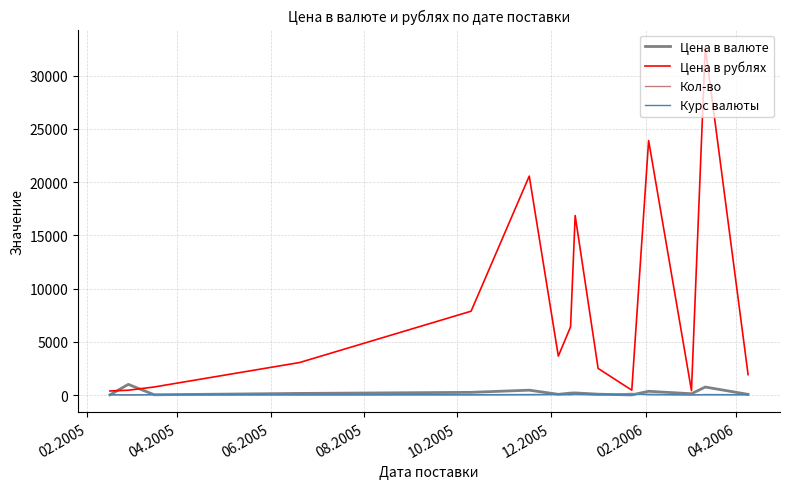

Which series has the largest total across all categories?

Цена в рублях